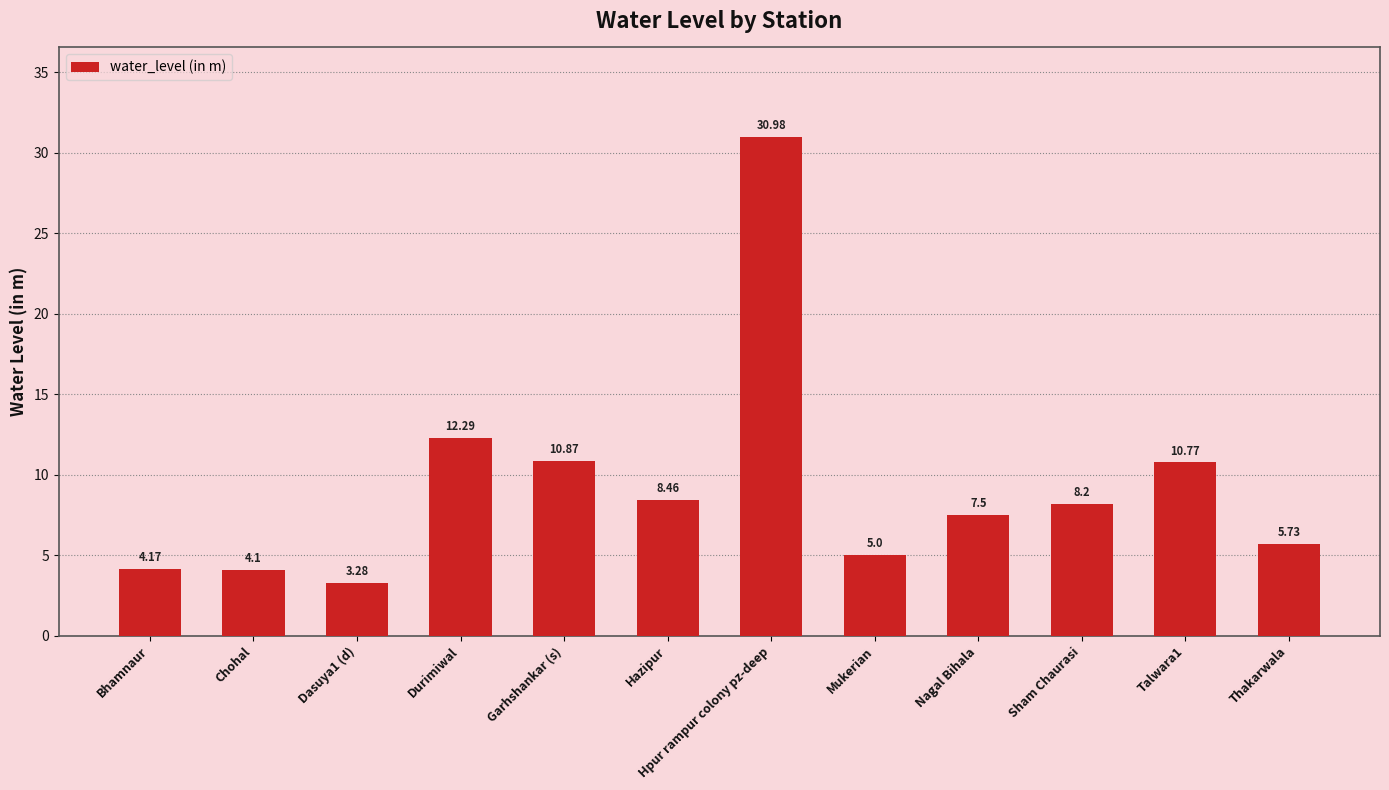

Which label corresponds to the smallest value in the chart?

Dasuya1 (d)